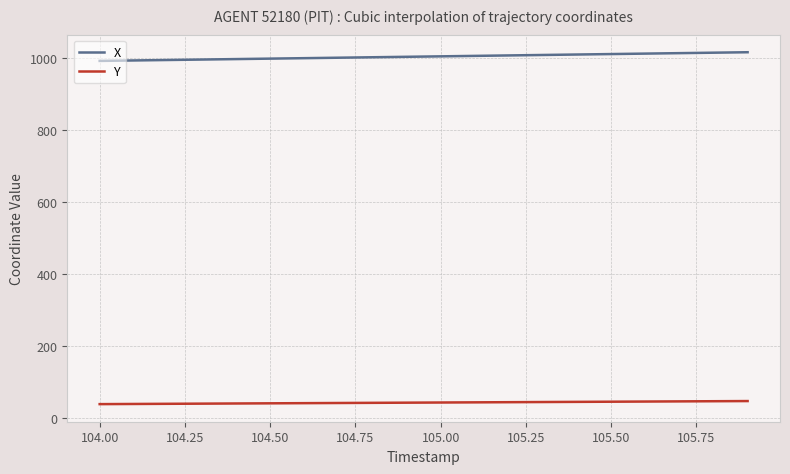

List the series in order of their peak value, highest first.

X, Y